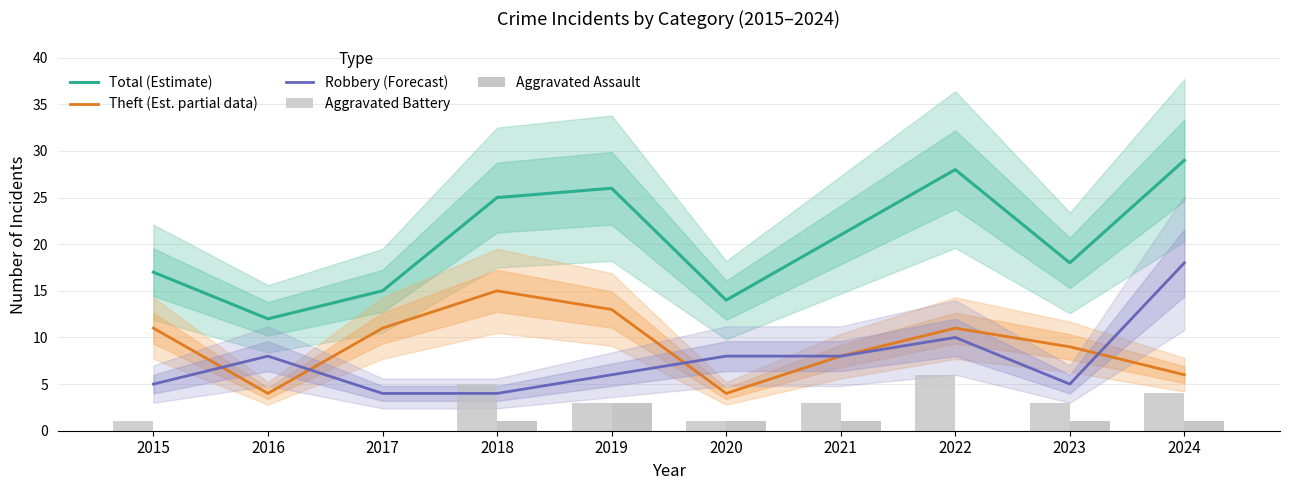

Which category has the highest value in the Robbery (Forecast) series?

2024